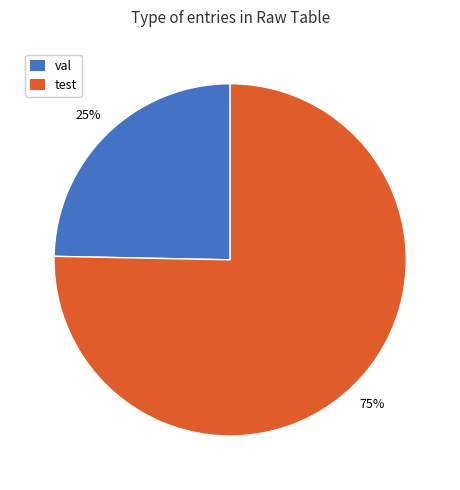

Which category accounts for the majority?

test